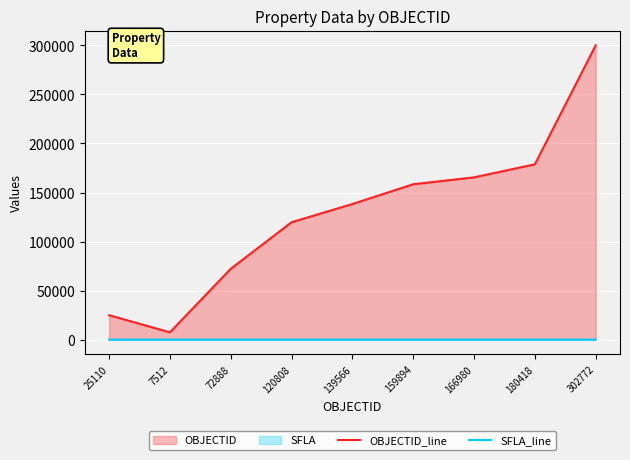

True or false: SFLA_line has a value of 1.7 at 180418.

False